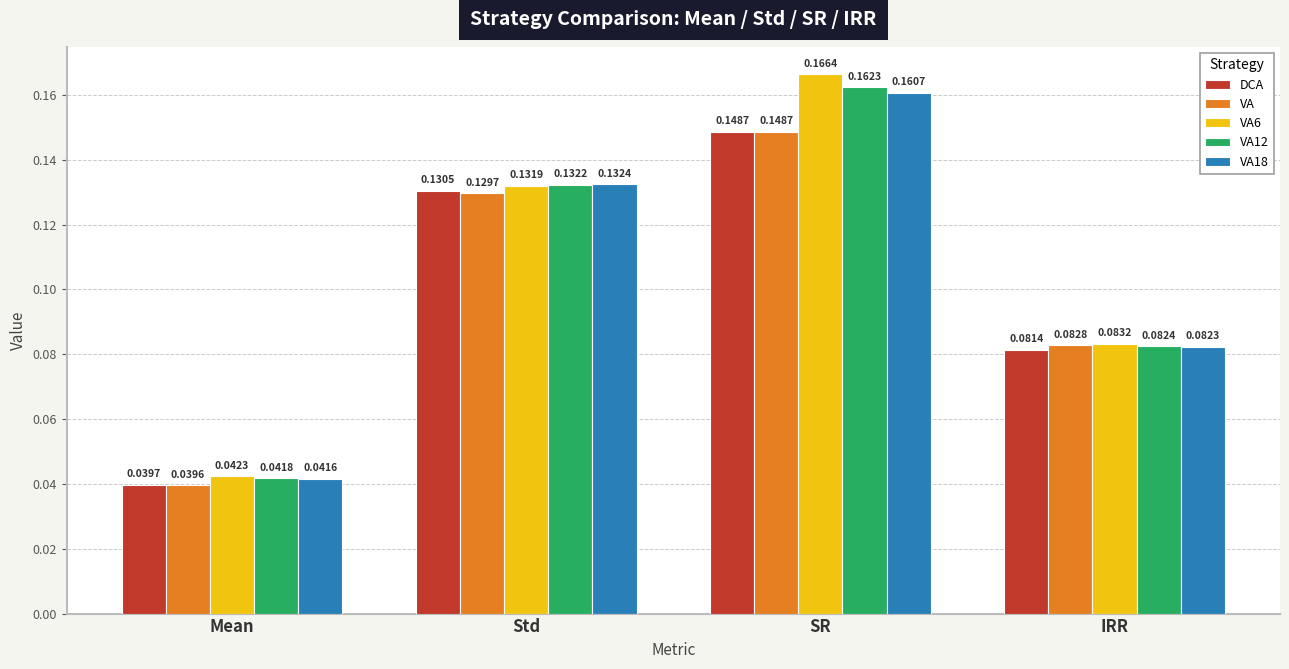

What is the sum of all VA18 values?

0.4